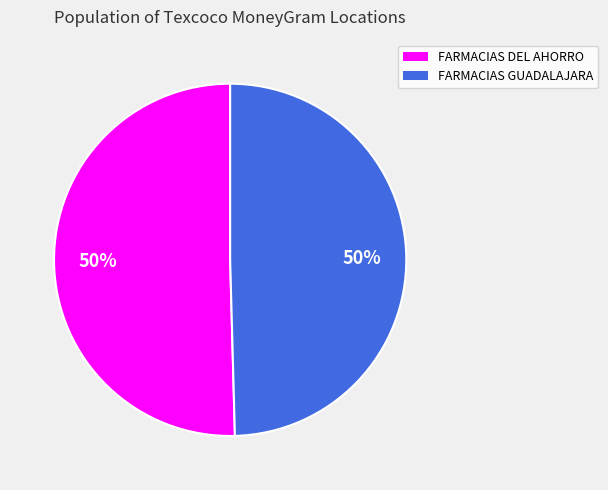

What percentage is the FARMACIAS GUADALAJARA slice, to the nearest percent?

50%